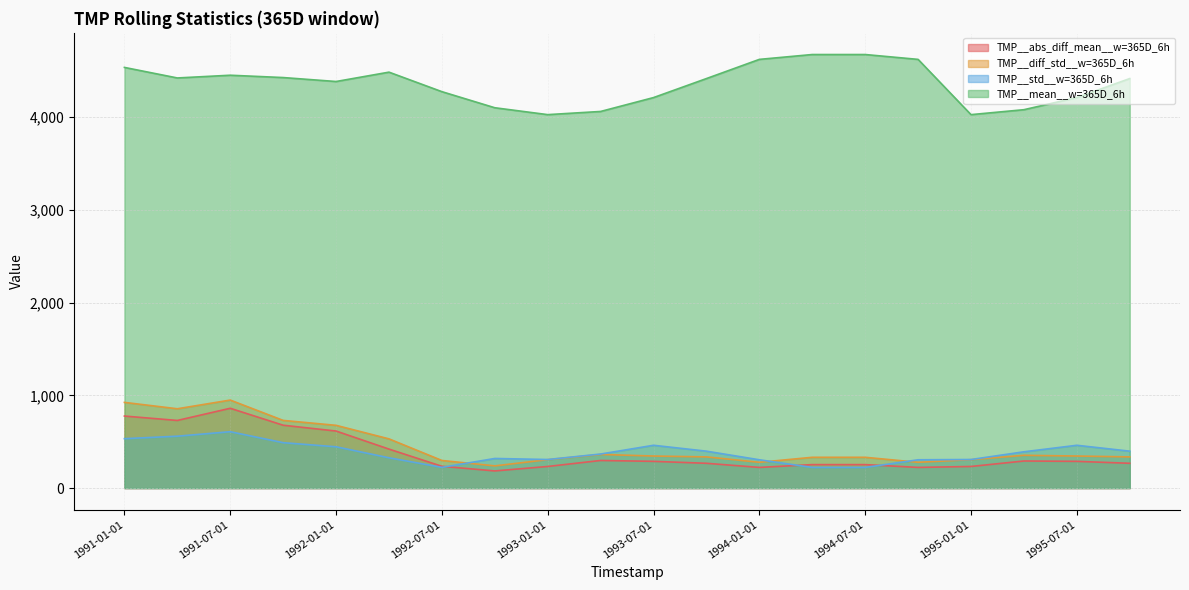

True or false: TMP__mean__w=365D_6h and TMP__std__w=365D_6h cross at least once.

False